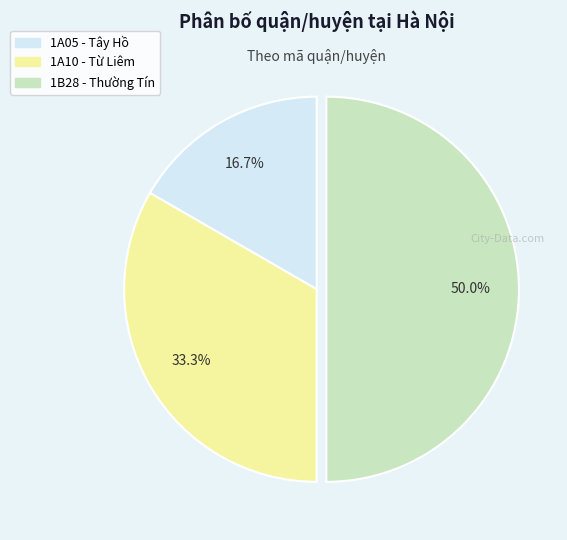

What percentage do 1A10 - Từ Liêm and 1A05 - Tây Hồ together represent?

50.0%